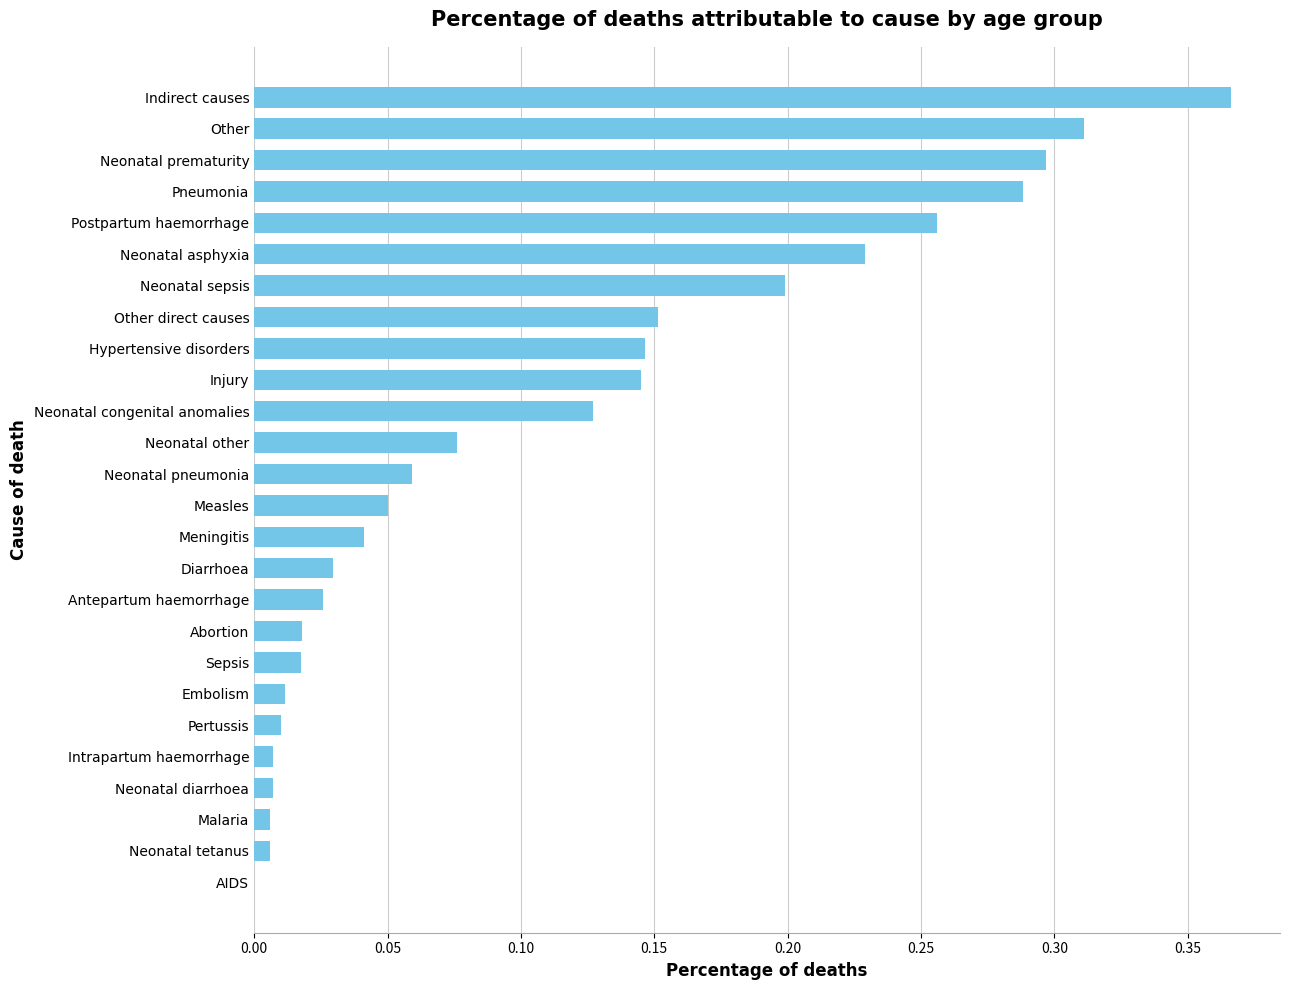

At which category does the chart reach its peak across all series?

Indirect causes